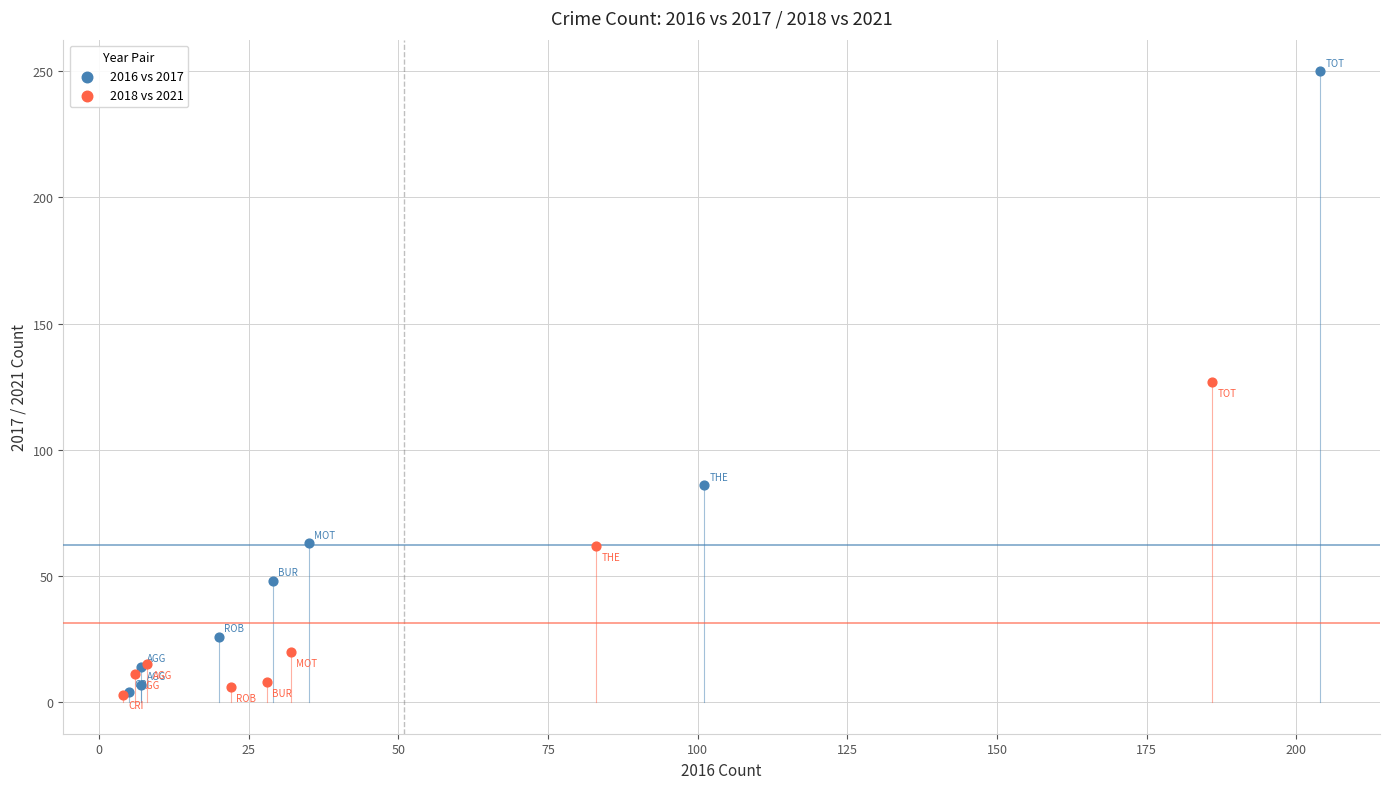

What are all the series names shown in the legend?

2016 vs 2017, 2018 vs 2021